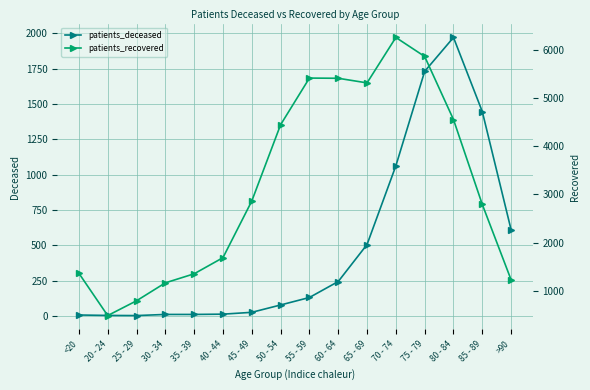

What position from the right is 45 - 49?

10